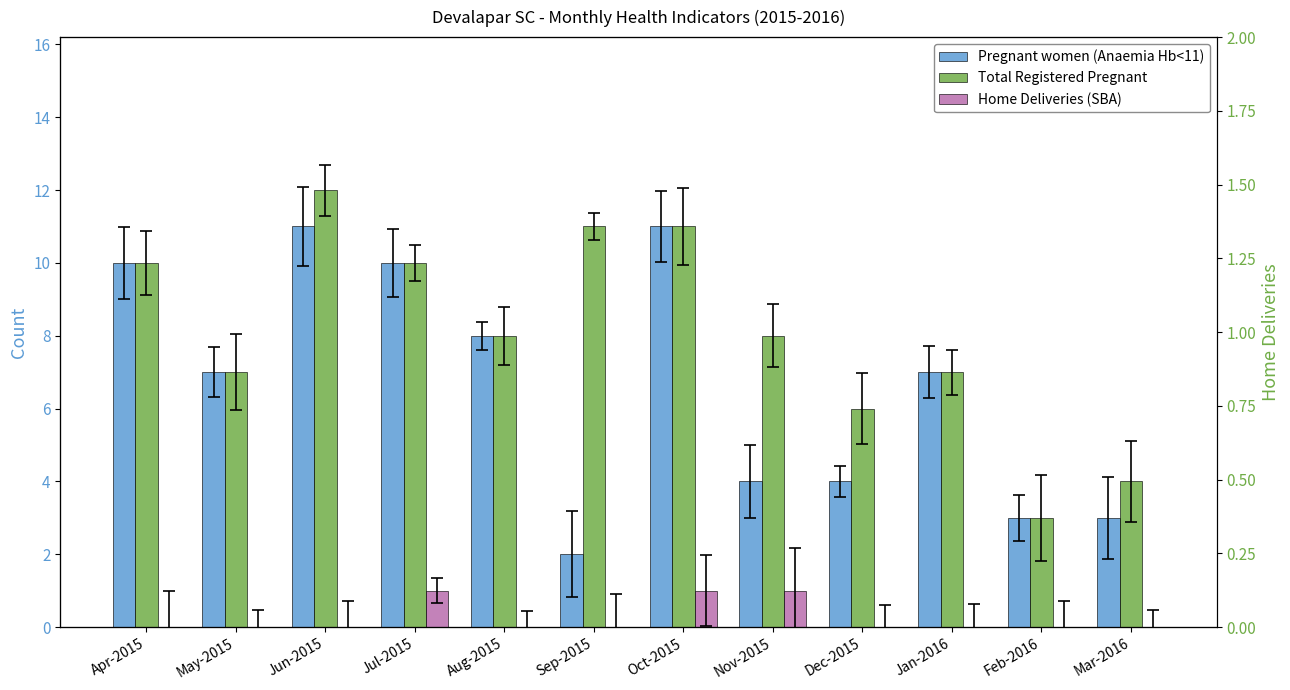

What is the label of the 1st bar from the right?

Mar-2016